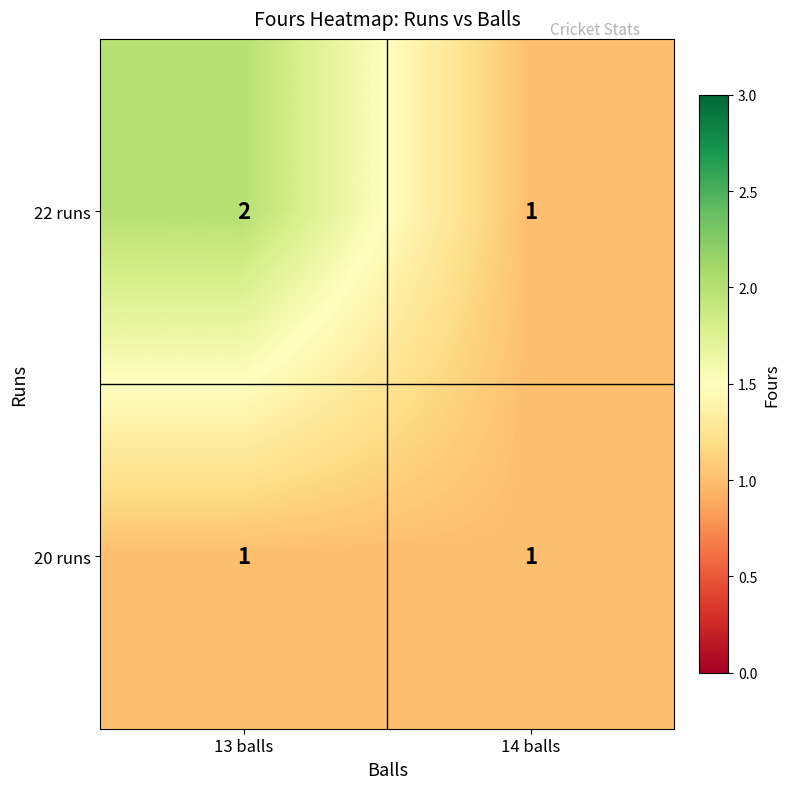

What is the total value across all series at 14 balls?

2